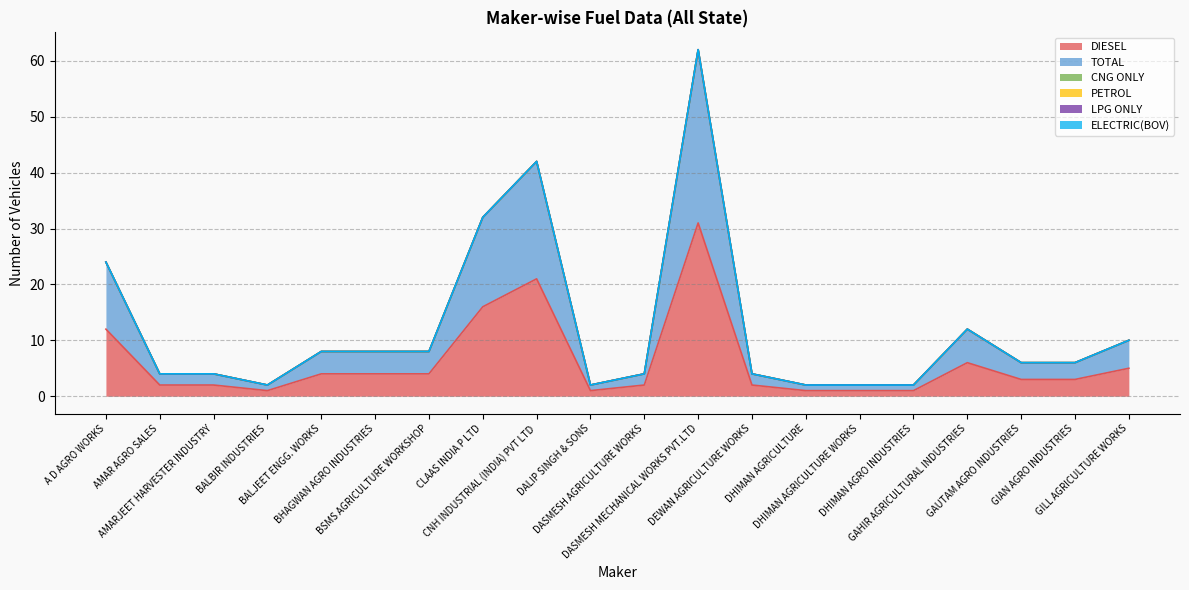

How many lines are shown in the chart?

6